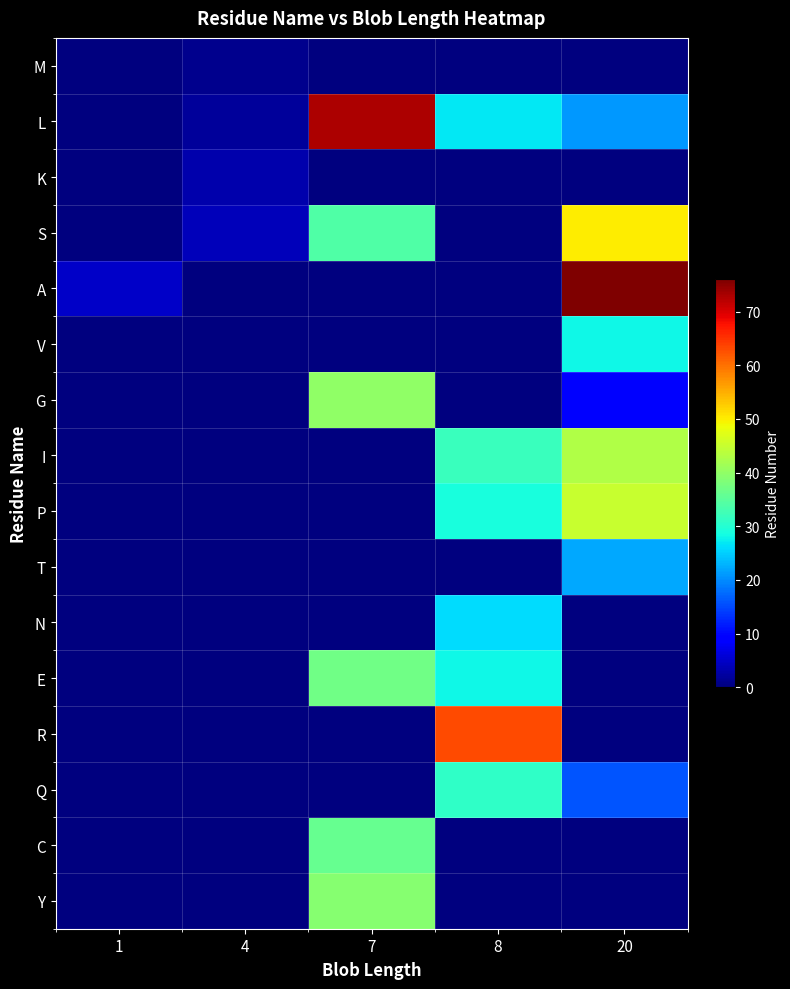

Rank the series by their maximum value, from highest to lowest.

A, L, R, S, P, I, G, Y, E, C, Q, V, N, T, K, M